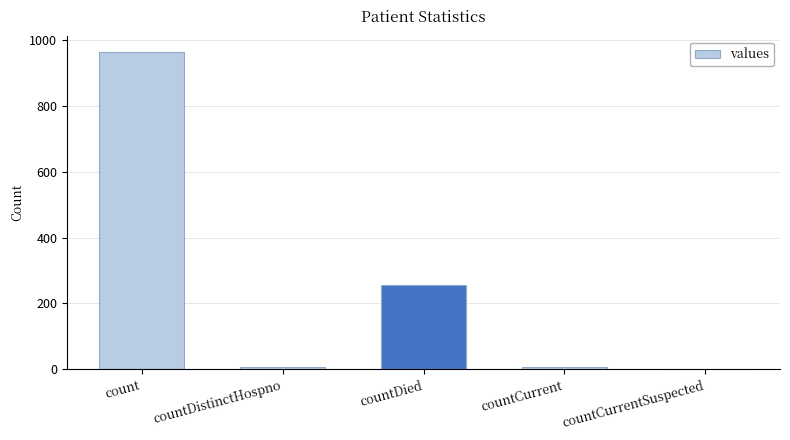

Are the bars grouped side by side (vs. stacked)?

No